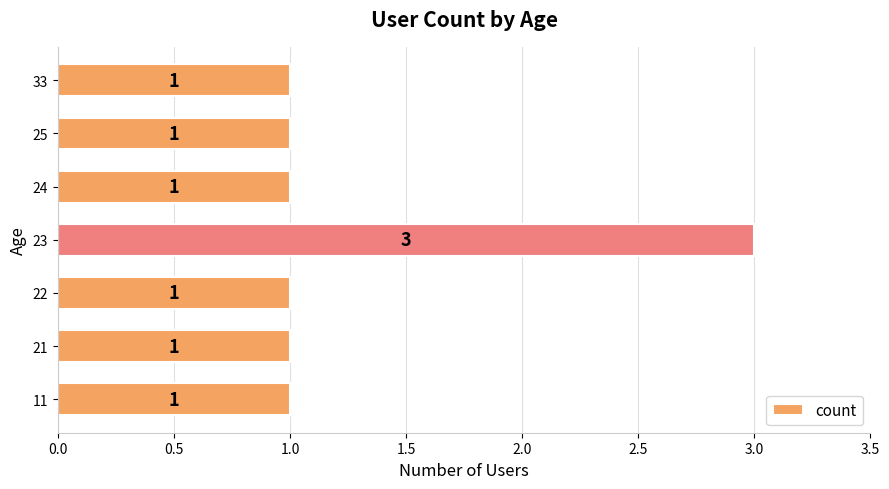

What is the sum of all values?

9